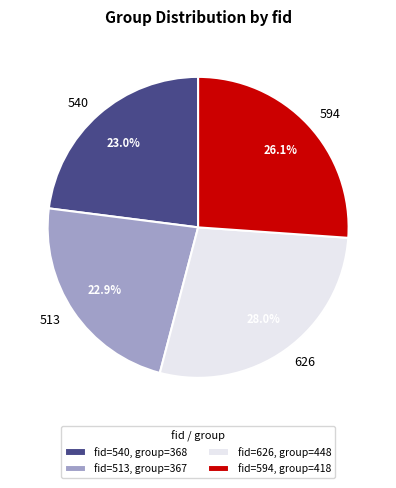

The 540 slice represents 33% of the pie. True or false?

False